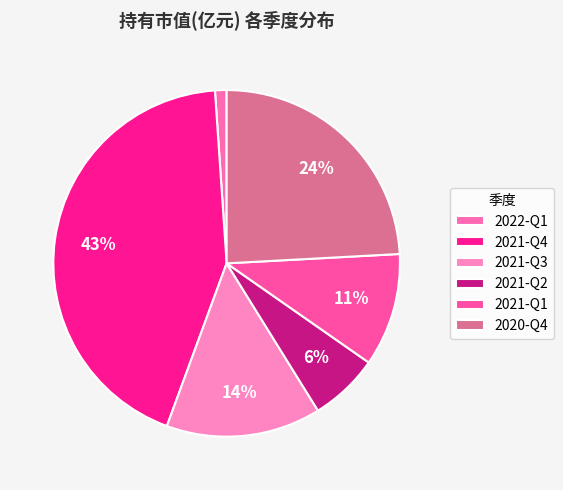

What percentage is the 2021-Q2 slice, to the nearest percent?

6%